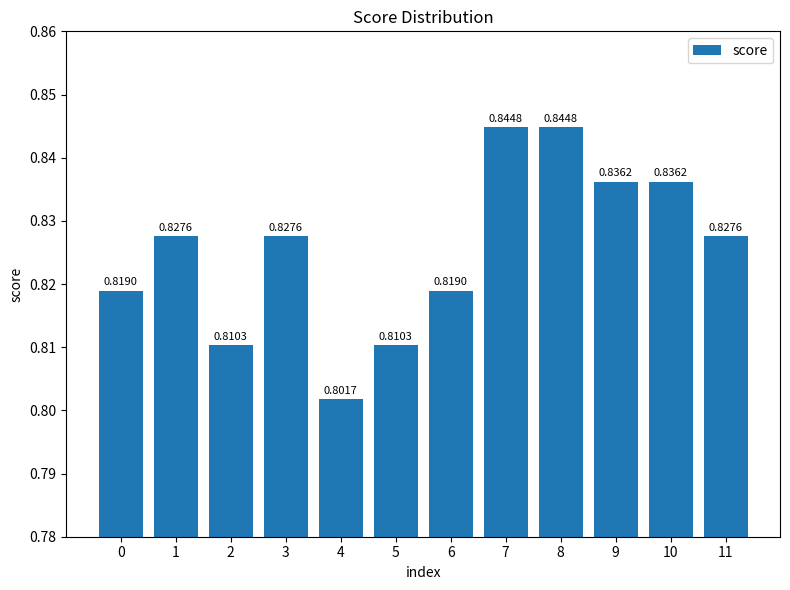

What is the sum of all values?

9.9